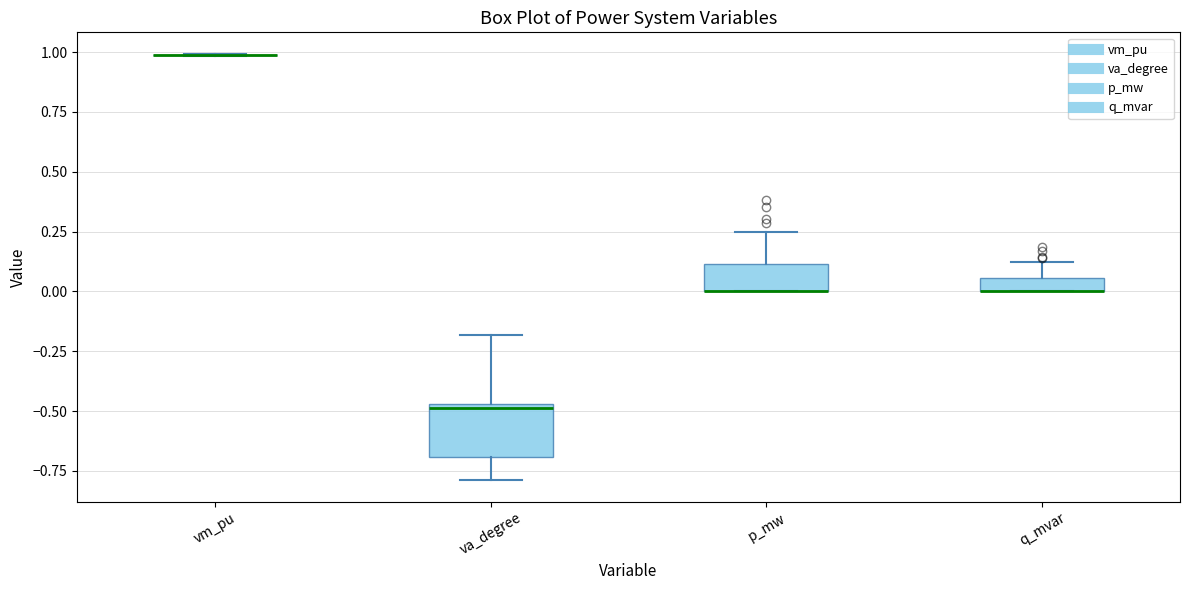

Which box is the tallest, from its lower edge to its upper edge?

va_degree